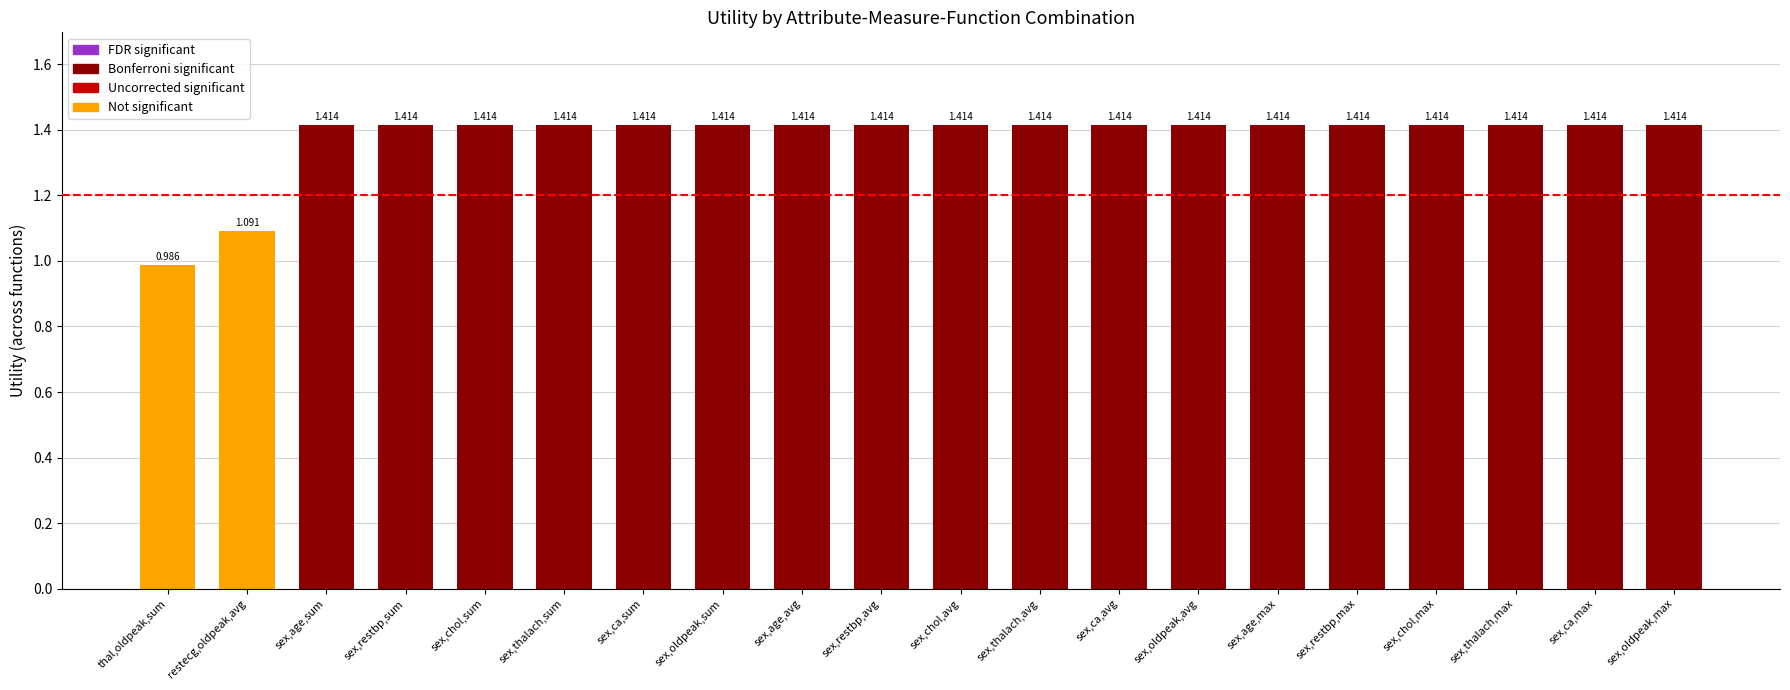

Are the bars horizontal?

No